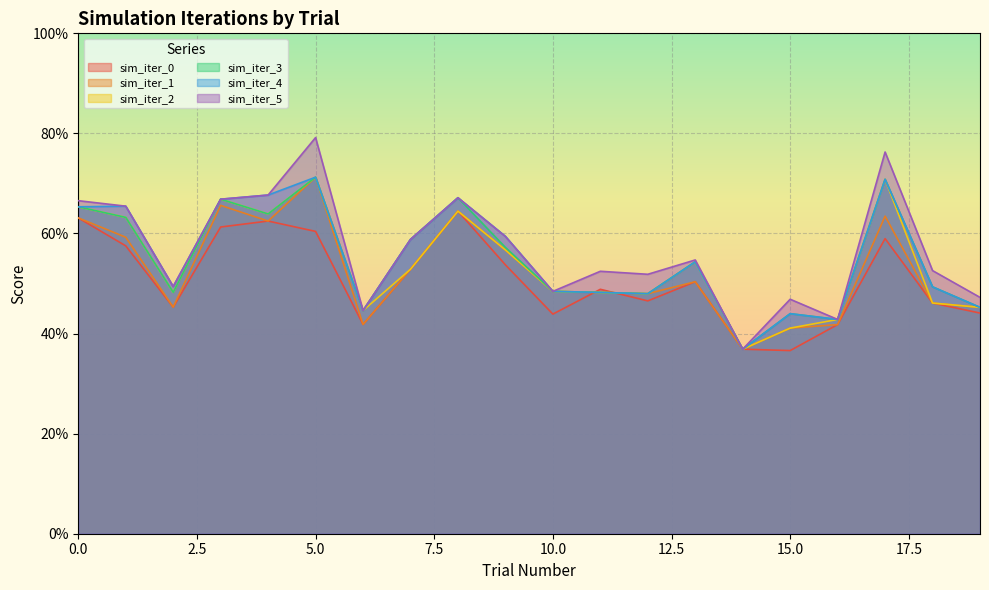

The value of sim_iter_4 at 3 is 1.0. True or false?

False